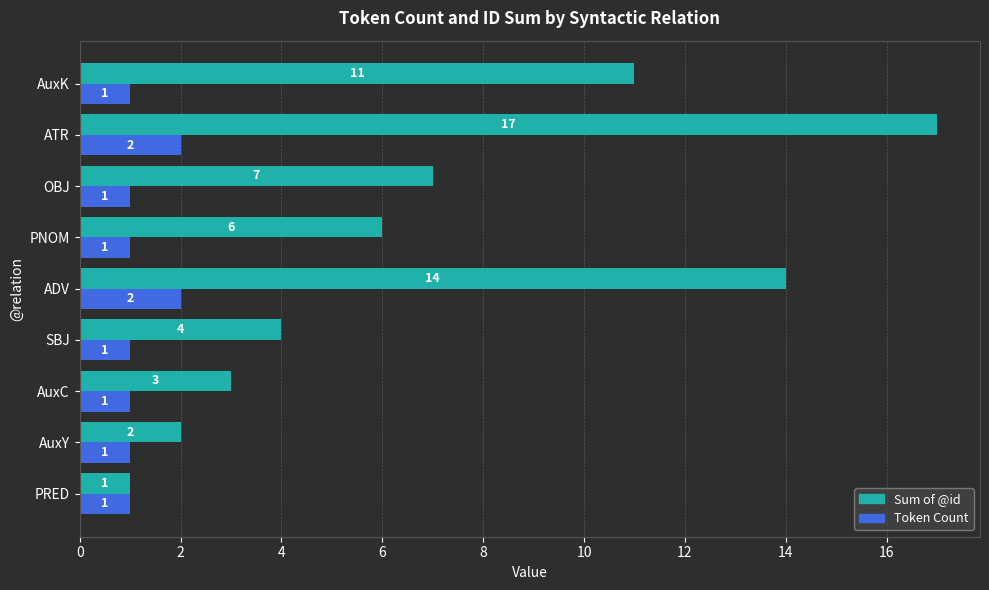

What is the total value across all series at ATR?

19